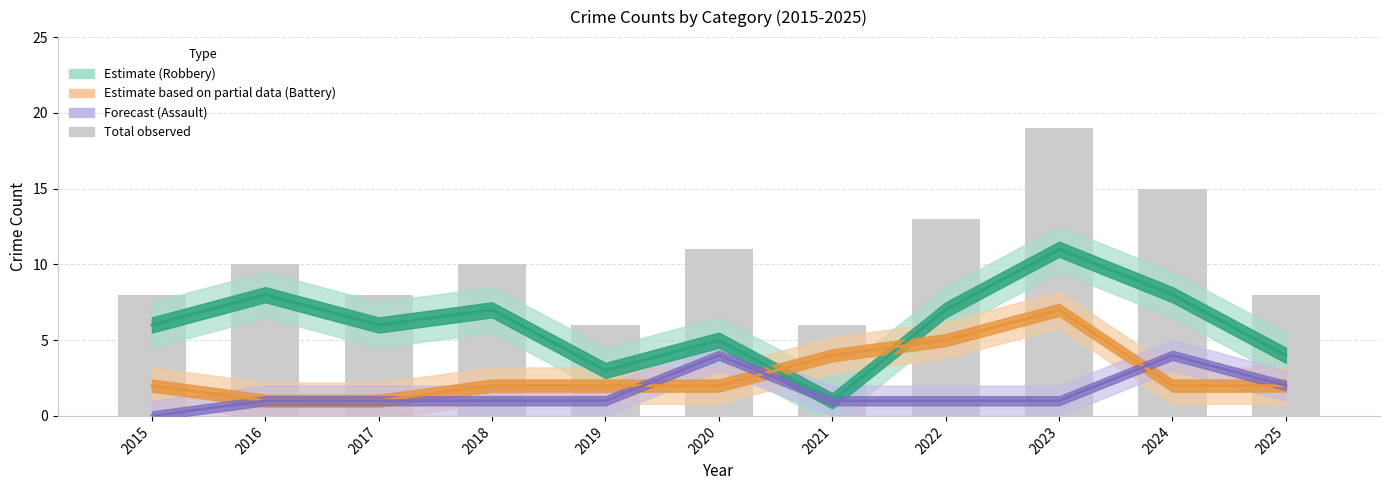

Count the number of data series in this chart.

4